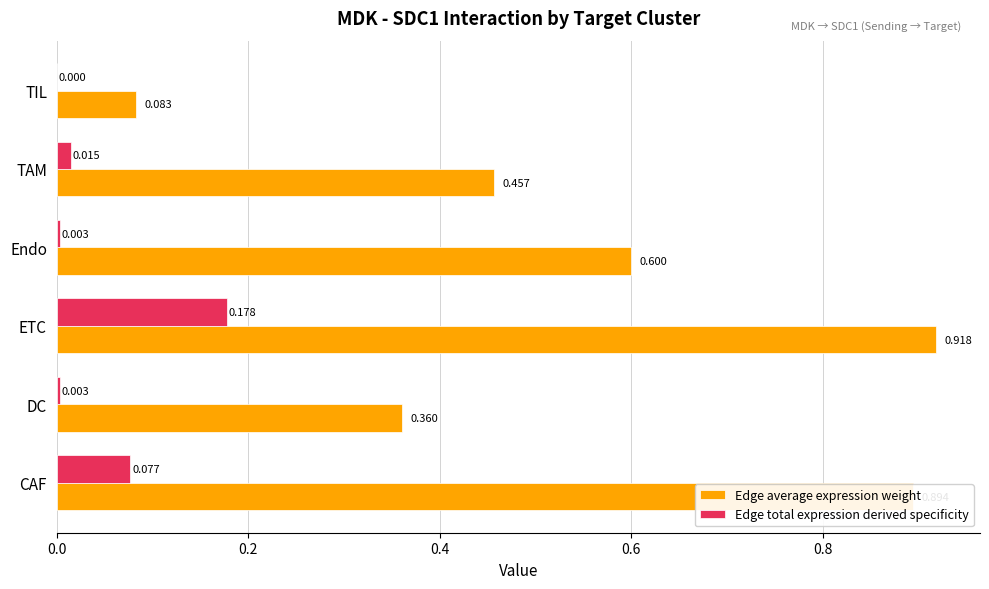

Which series has the largest total across all categories?

Edge average expression weight